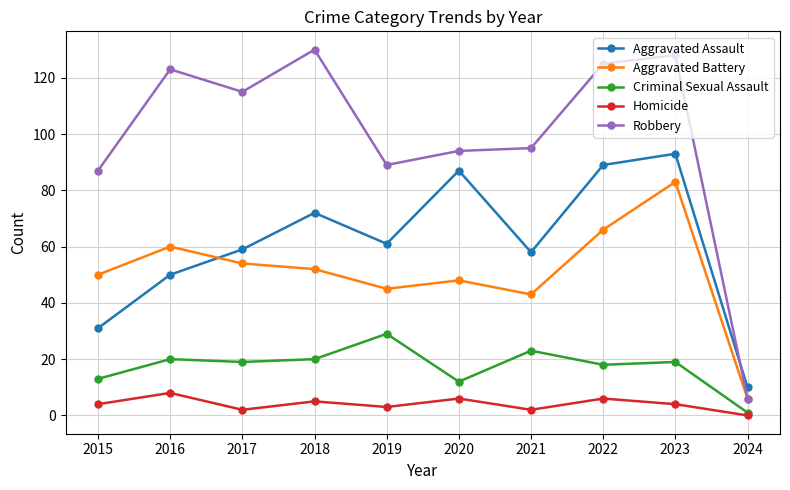

Which category has the lowest value across all series?

2024